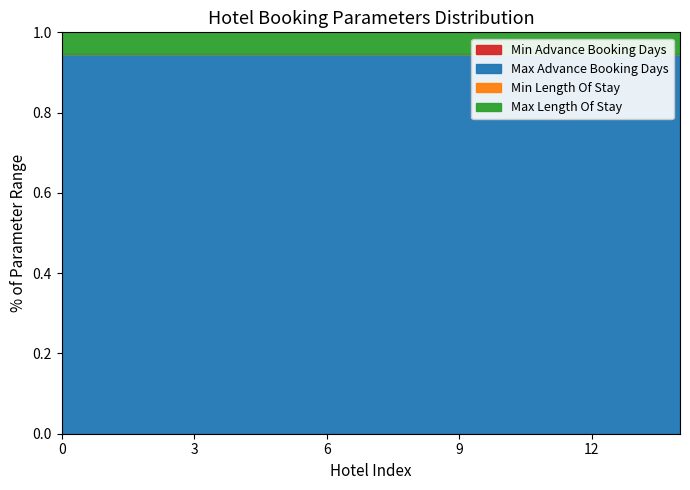

True or false: Min Length Of Stay has more than 0 points higher than both neighbors.

False